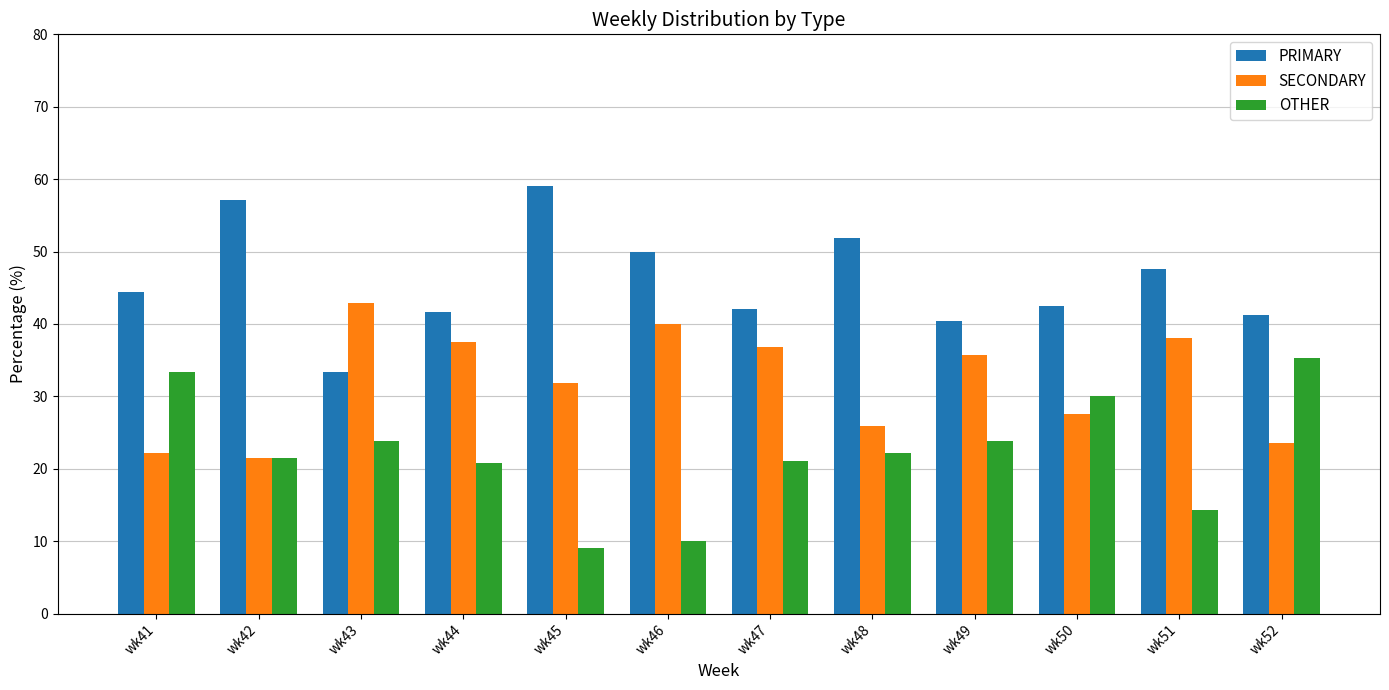

Are the bars grouped side by side (vs. stacked)?

Yes